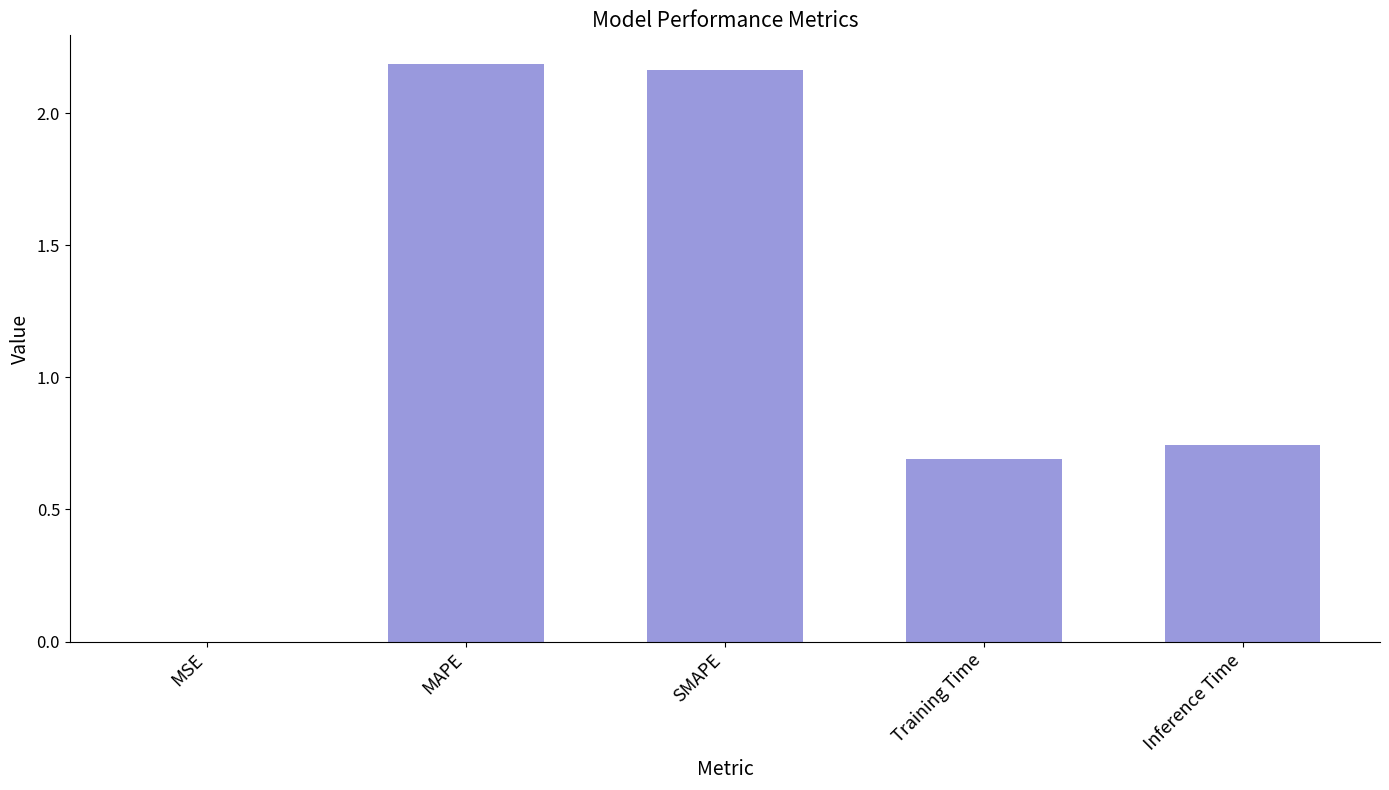

Where is the data nearest to the value 1?

Inference Time